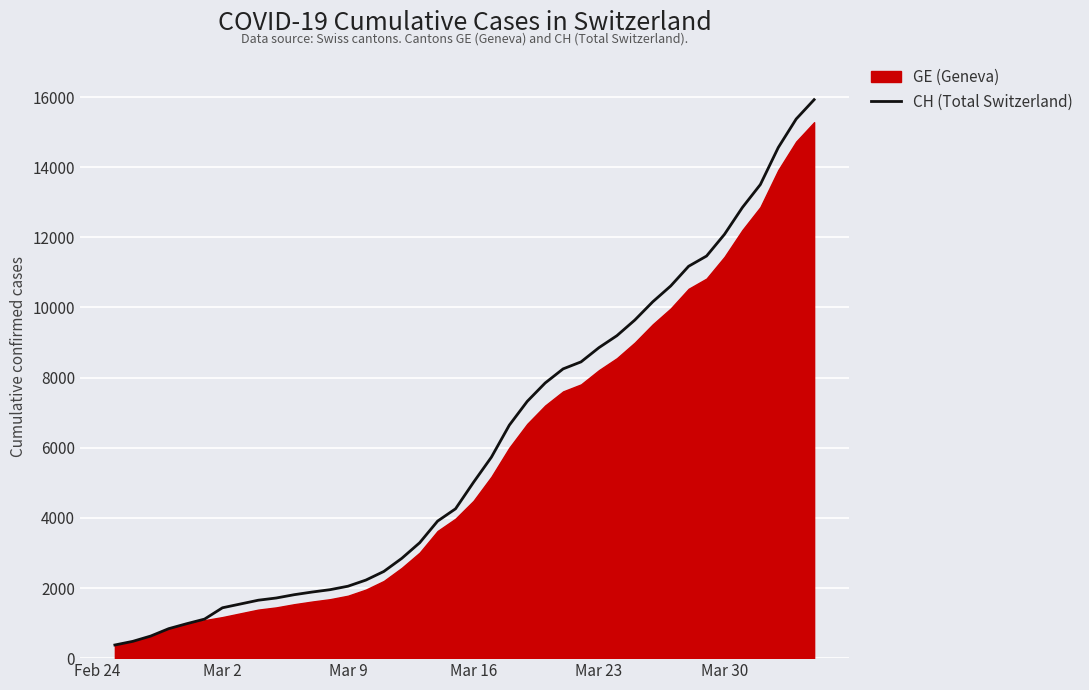

What is the highest value of the CH (Total Switzerland) series?

15926